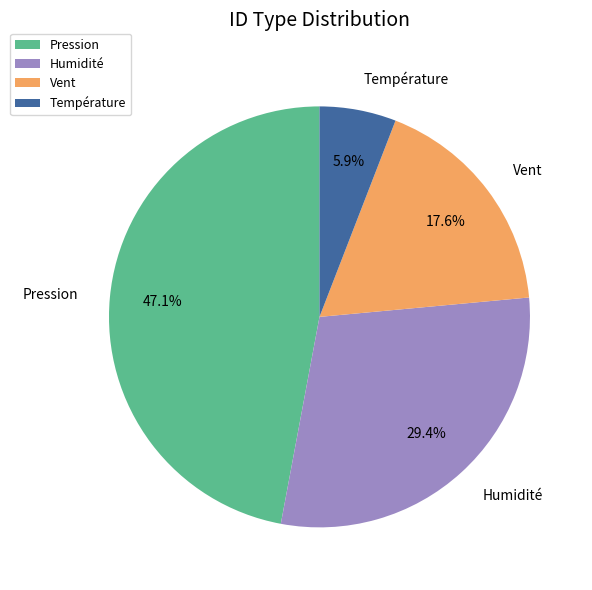

How many slices are in this pie chart?

4